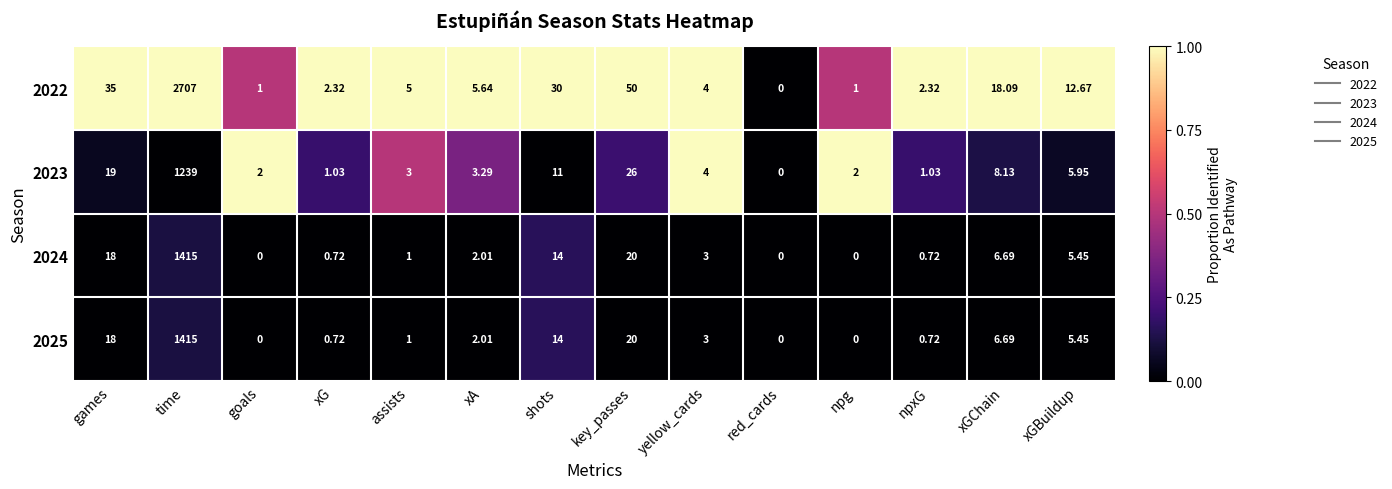

Is the value of 2024 at shots greater than the value of 2025 at xGChain?

Yes